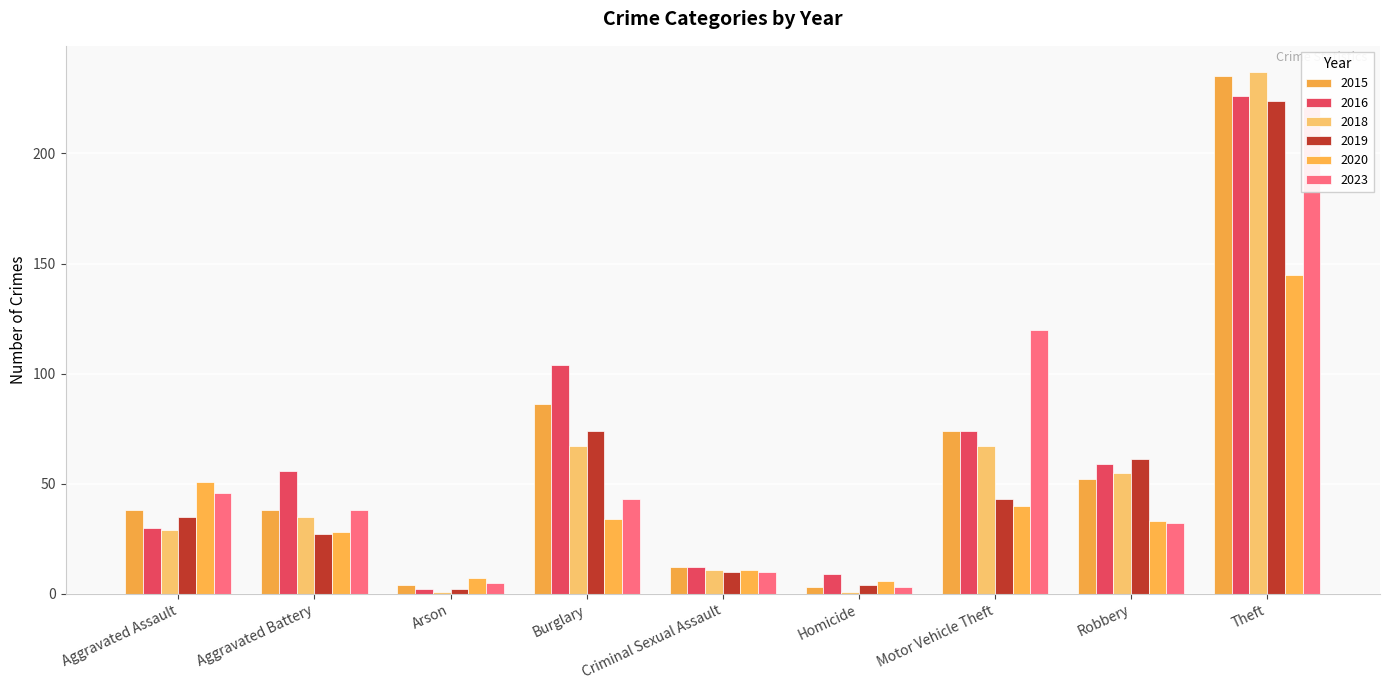

Reading left to right, extract all data points from this chart.

2015: 38	38	4	86	12	3	74	52	235
2016: 30	56	2	104	12	9	74	59	226
2018: 29	35	1	67	11	1	67	55	237
2019: 35	27	2	74	10	4	43	61	224
2020: 51	28	7	34	11	6	40	33	145
2023: 46	38	5	43	10	3	120	32	221